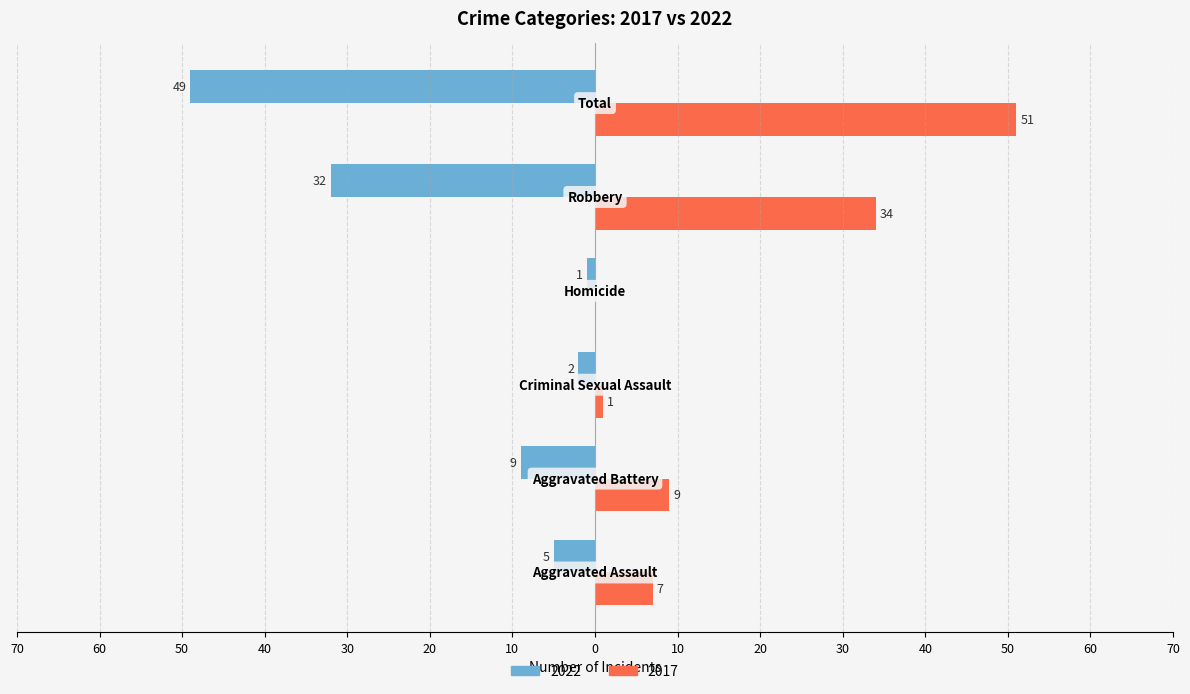

What are all the series names shown in the legend?

2022, 2017